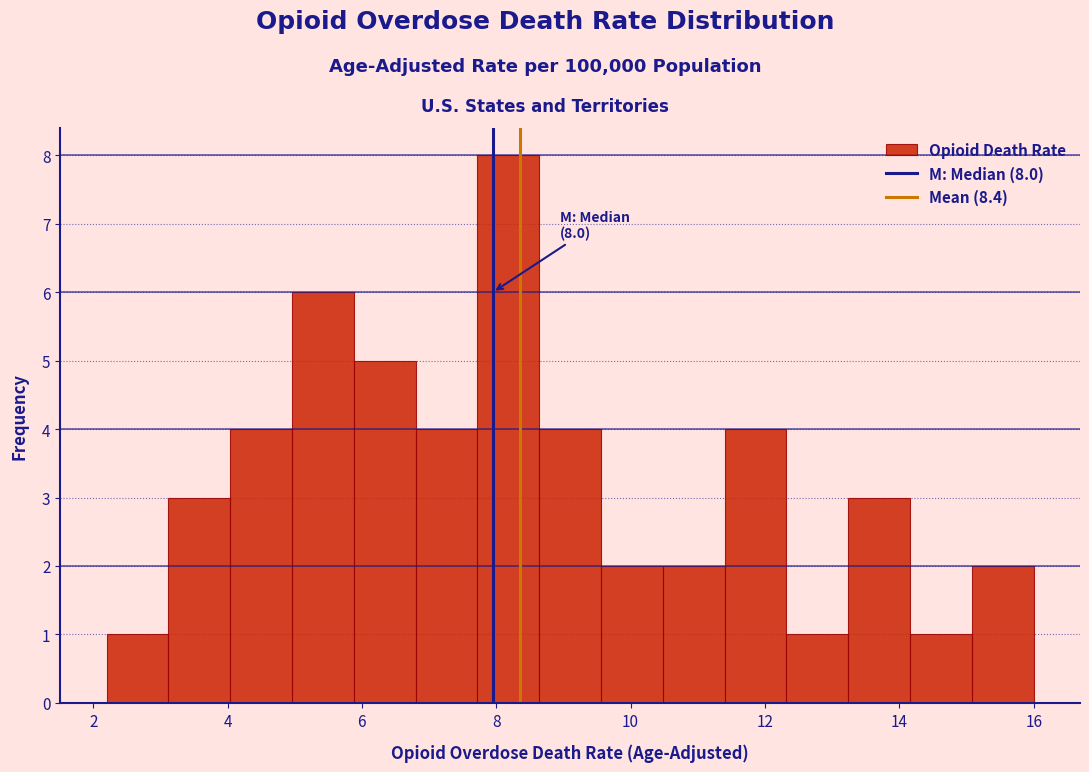

Which range on the x-axis has the tallest bar?

7.72 to 8.64